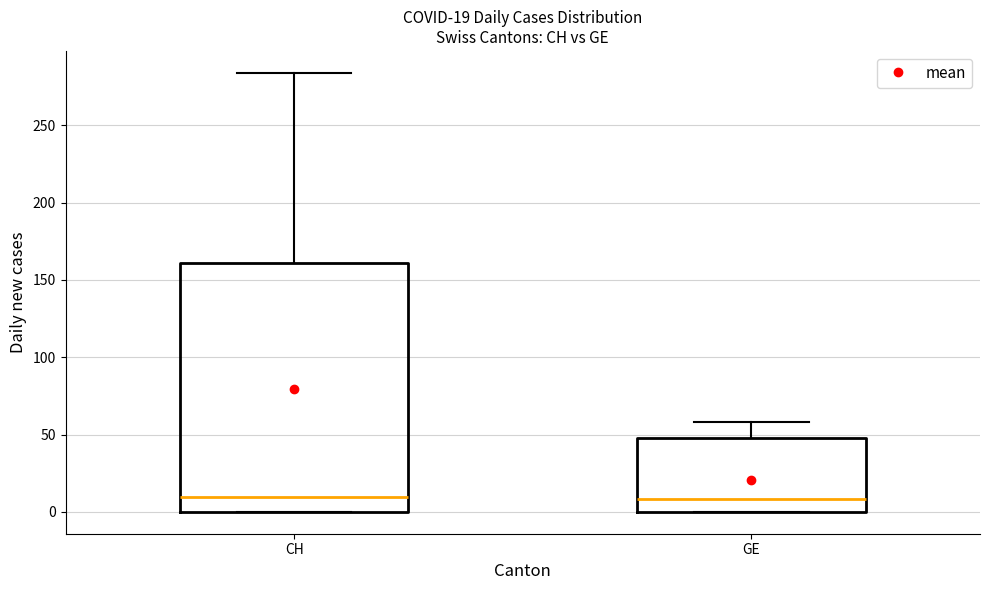

Which box is the tallest, from its lower edge to its upper edge?

CH